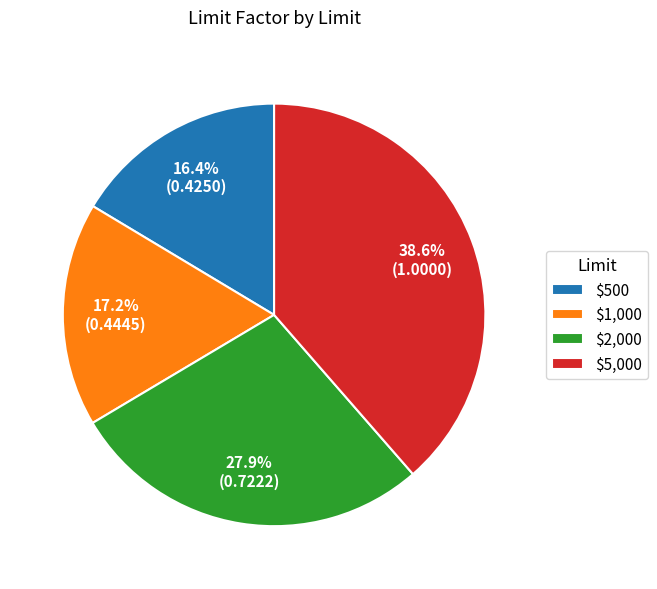

To the nearest percent, what is the combined percentage of $2,000 and $5,000?

66%